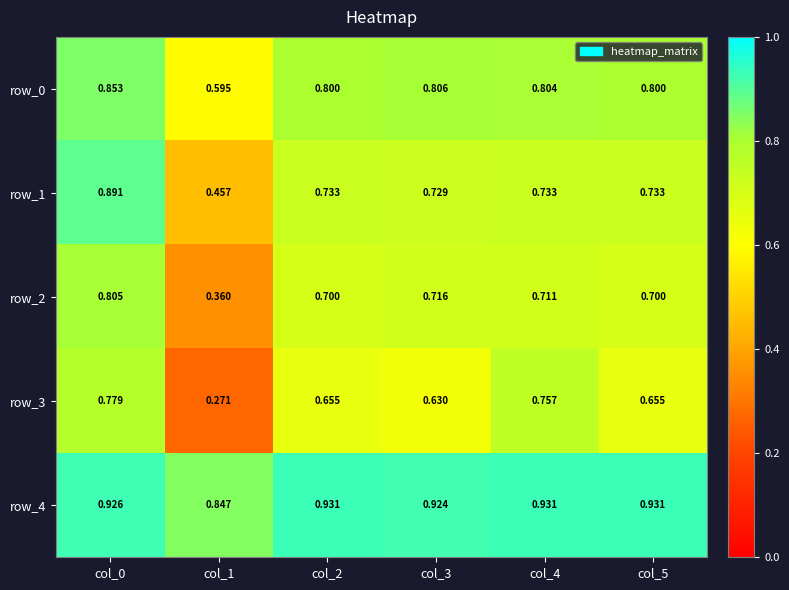

What is the total value across all series at col_1?

2.5